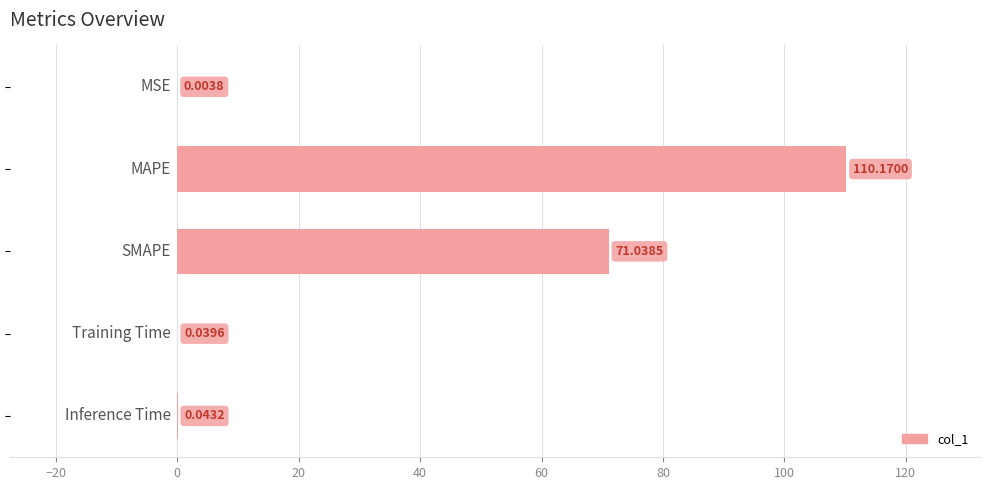

What is the sum of all values?

181.3